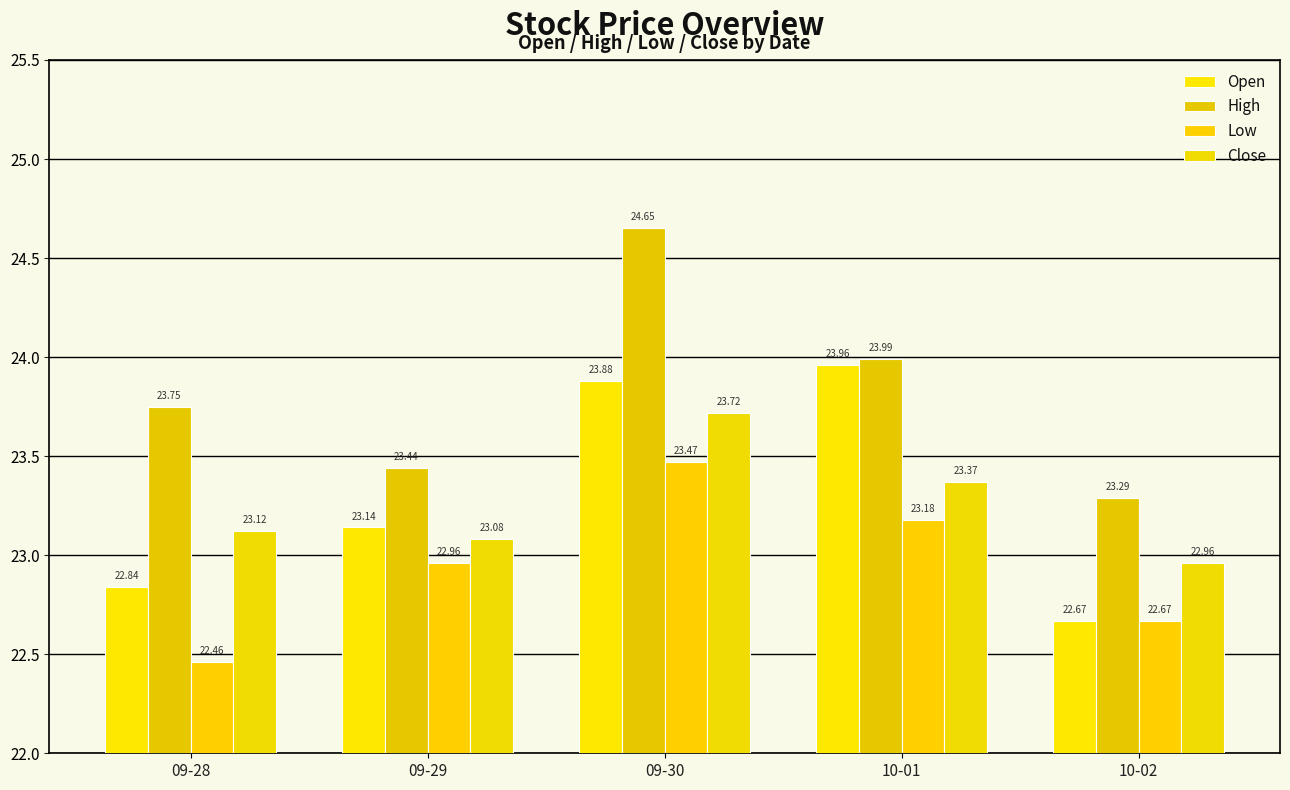

Reading left to right, what are all the values shown in this chart?

Open: 09-28=22.8	09-29=23.1	09-30=23.9	10-01=24.0	10-02=22.7
High: 09-28=23.8	09-29=23.4	09-30=24.6	10-01=24.0	10-02=23.3
Low: 09-28=22.5	09-29=23.0	09-30=23.5	10-01=23.2	10-02=22.7
Close: 09-28=23.1	09-29=23.1	09-30=23.7	10-01=23.4	10-02=23.0